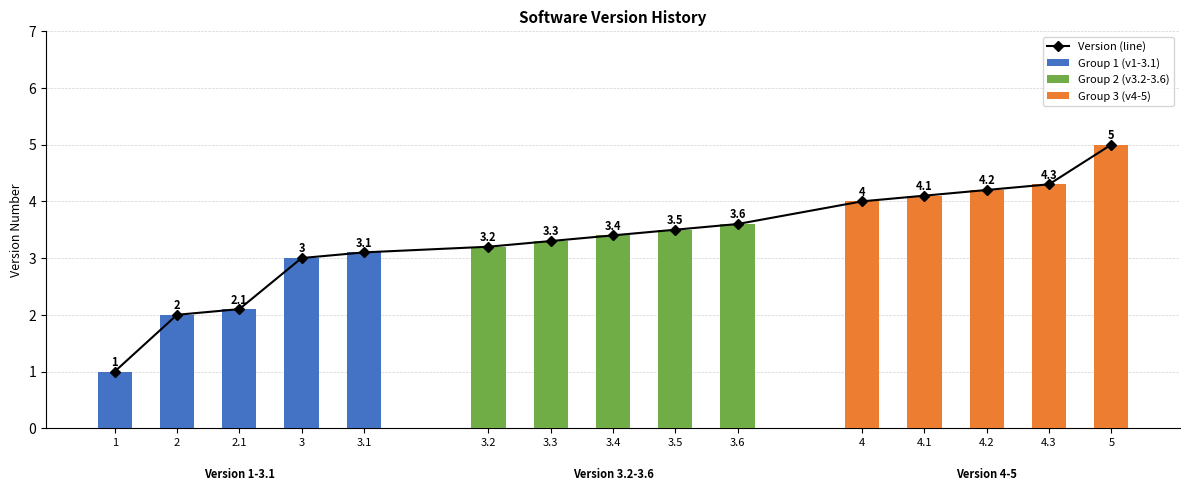

Which category has the lowest value across all series?

1